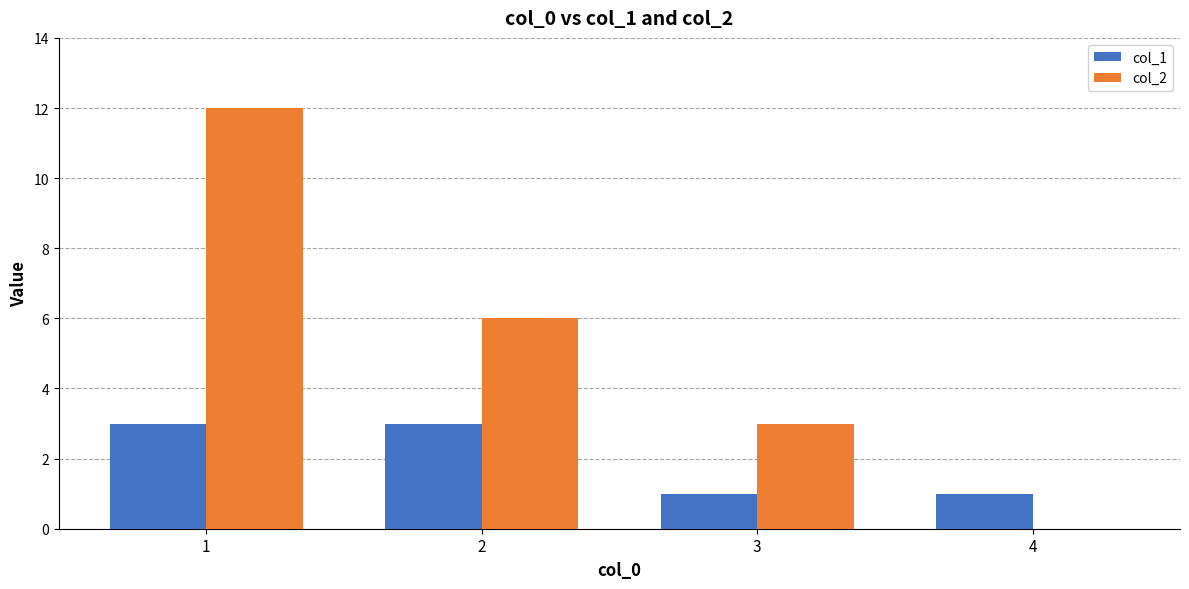

Which series has the largest total across all categories?

col_2